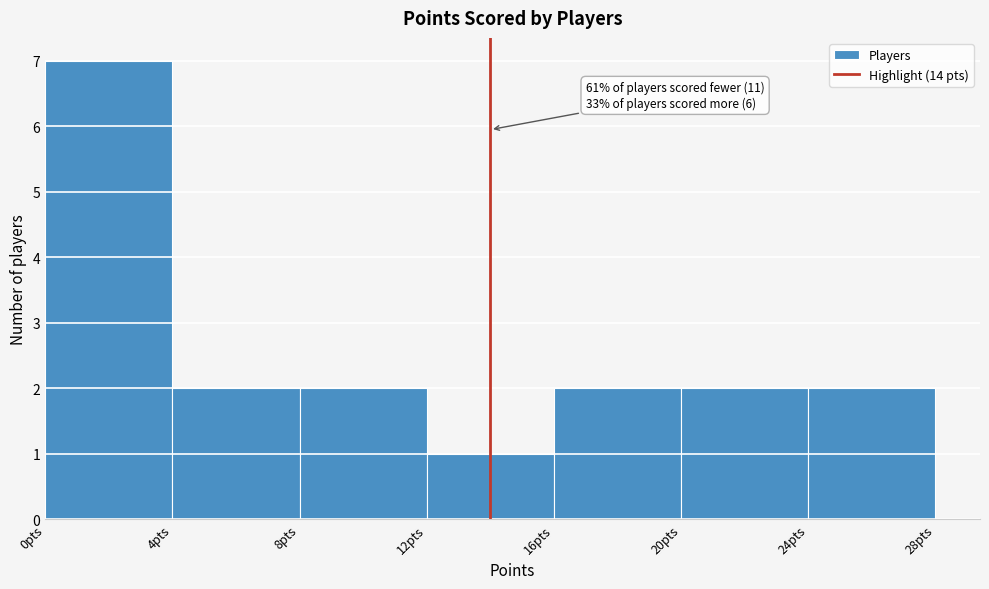

Which range on the x-axis has the tallest bar?

0 to 4